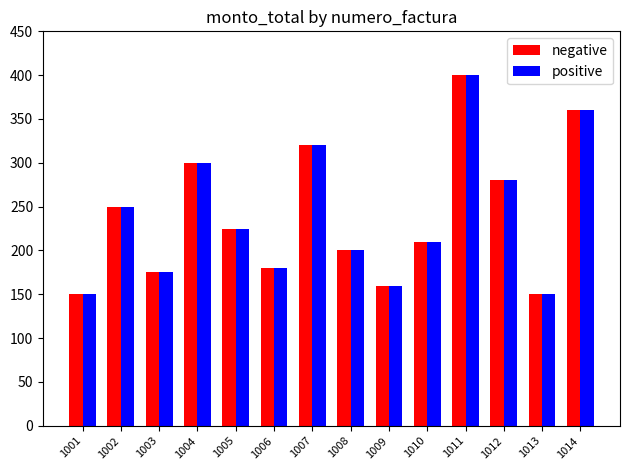

Reading right to left, list all the values displayed in this chart.

negative: 1014=360	1013=150	1012=280	1011=400	1010=210	1009=160	1008=200	1007=320	1006=180	1005=225	1004=300	1003=175	1002=250	1001=150
positive: 1014=360	1013=150	1012=280	1011=400	1010=210	1009=160	1008=200	1007=320	1006=180	1005=225	1004=300	1003=175	1002=250	1001=150